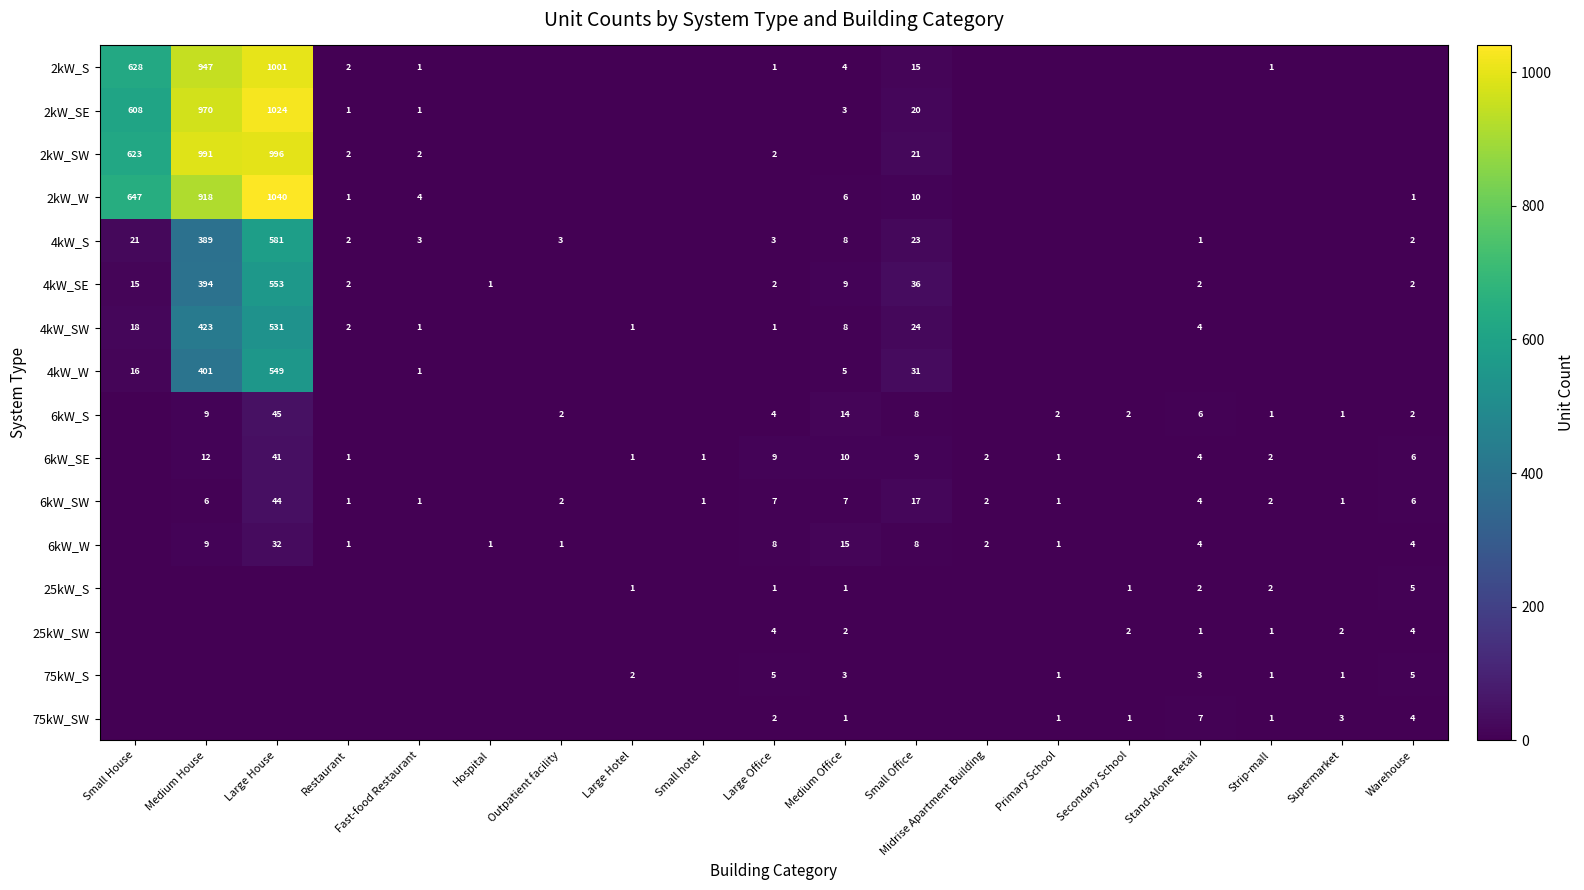

Is it true that 2kW_SE equals 1 at Fast-food Restaurant?

True